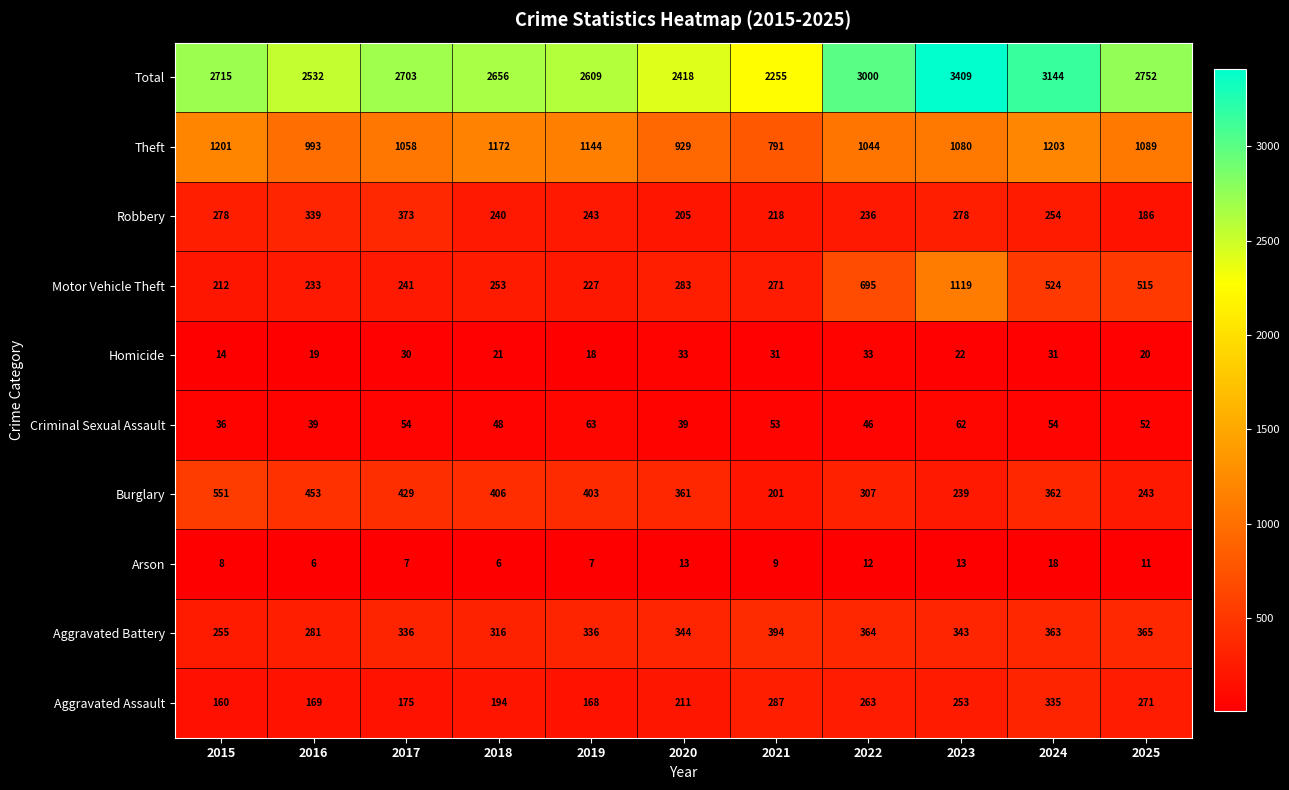

How many data points are less than 2703?

5